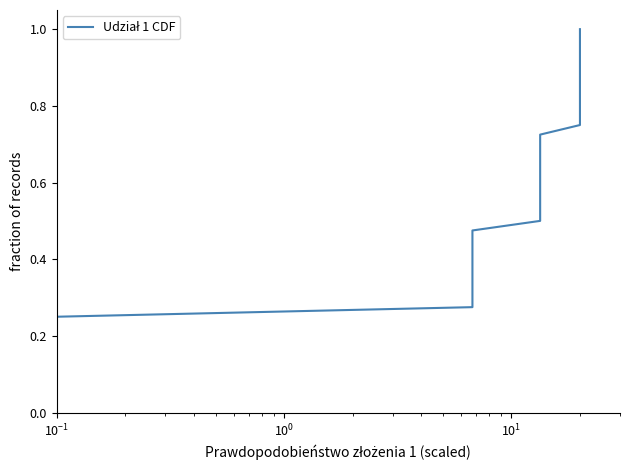

What is the change in value from $\mathdefault{10^{-2}}$ to 9?

+0.2